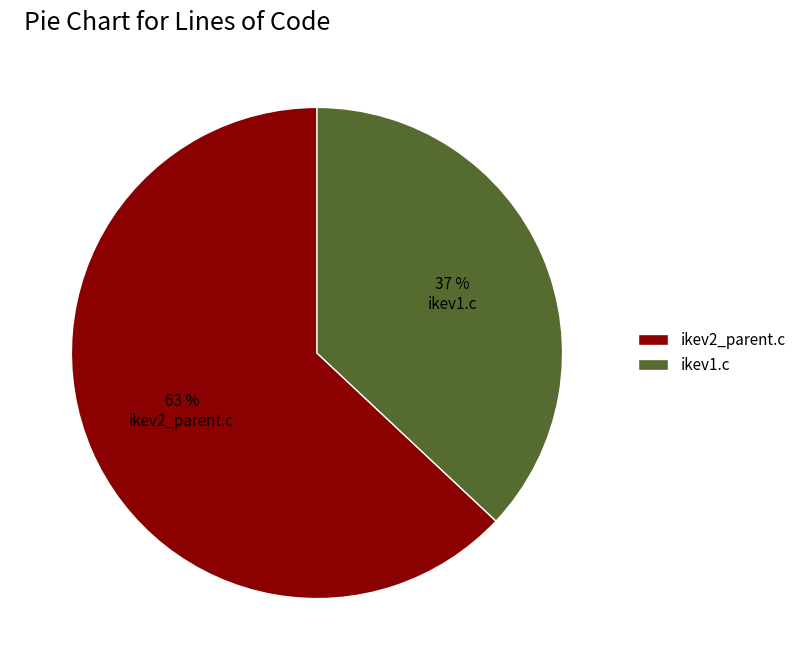

To the nearest percent, what is the combined percentage of ikev2_parent.c and ikev1.c?

100%